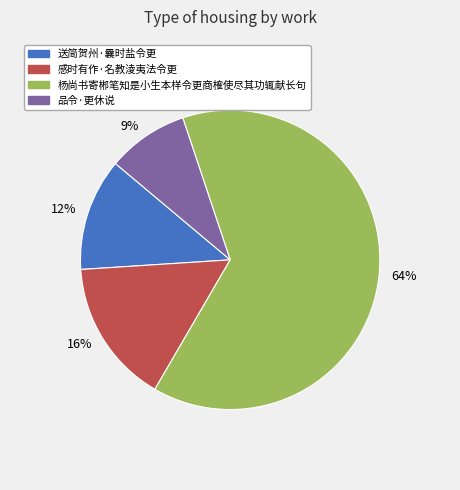

To the nearest percent, what portion does 9% represent?

9%